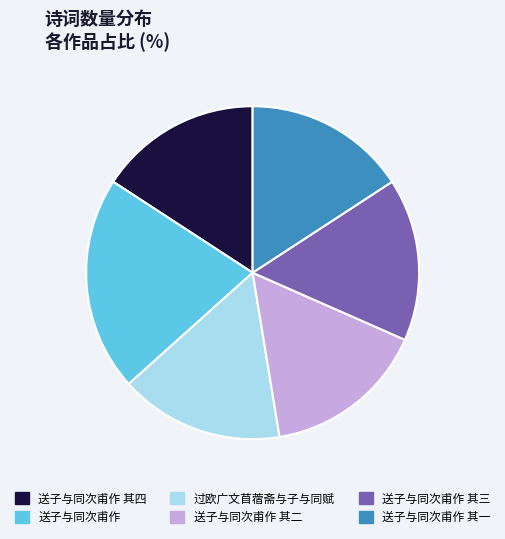

Combined, do 送子与同次甫作 其三 and 送子与同次甫作 其四 account for over 50%?

No